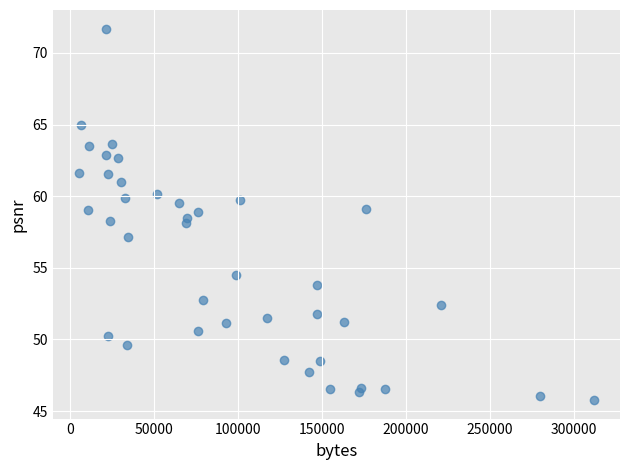

What is the range of X values (max minus min)?

306938.0